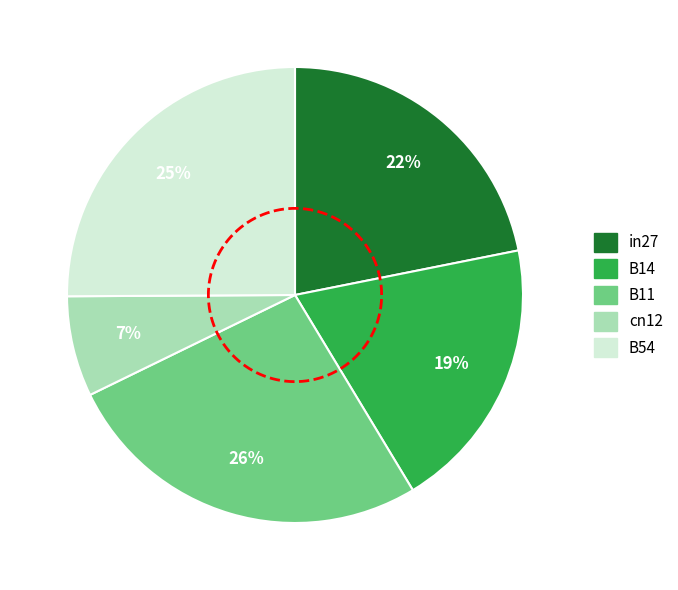

To the nearest percent, what is the difference between the largest and smallest slice percentages?

19%